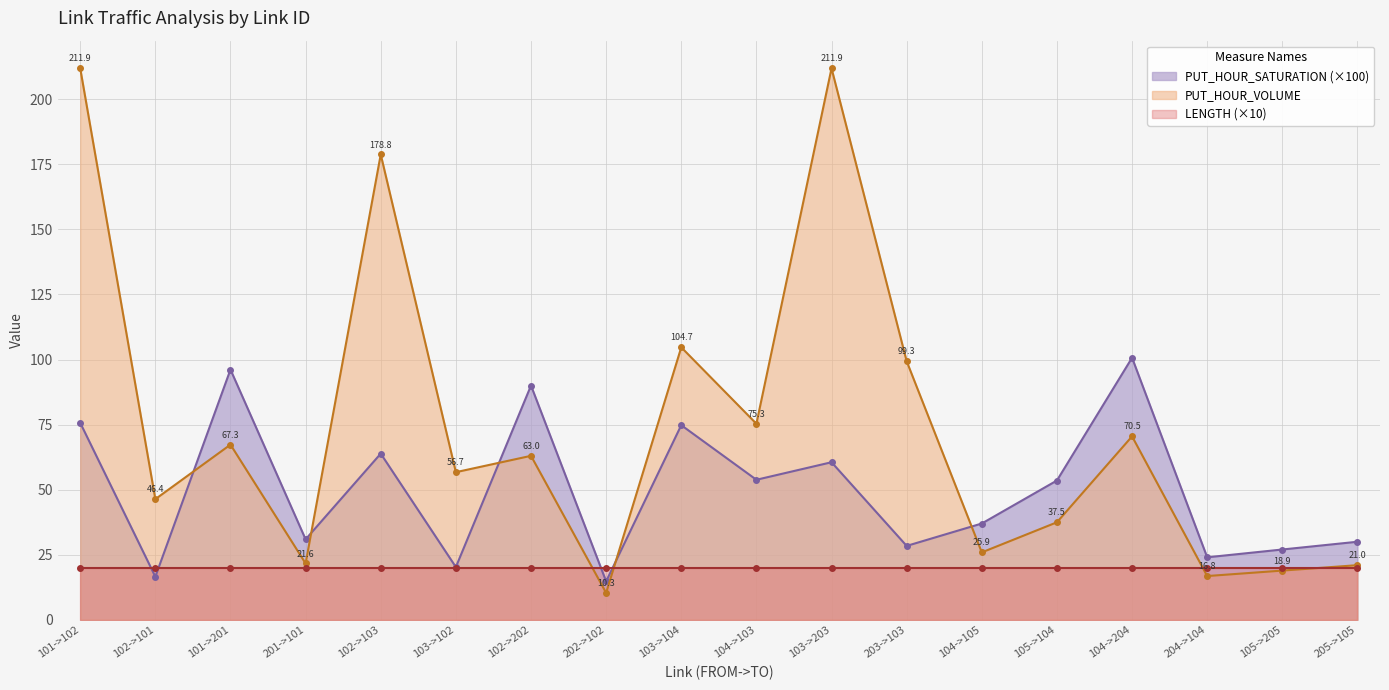

At which label does PUT_HOUR_SATURATION first exceed 53?

101->102